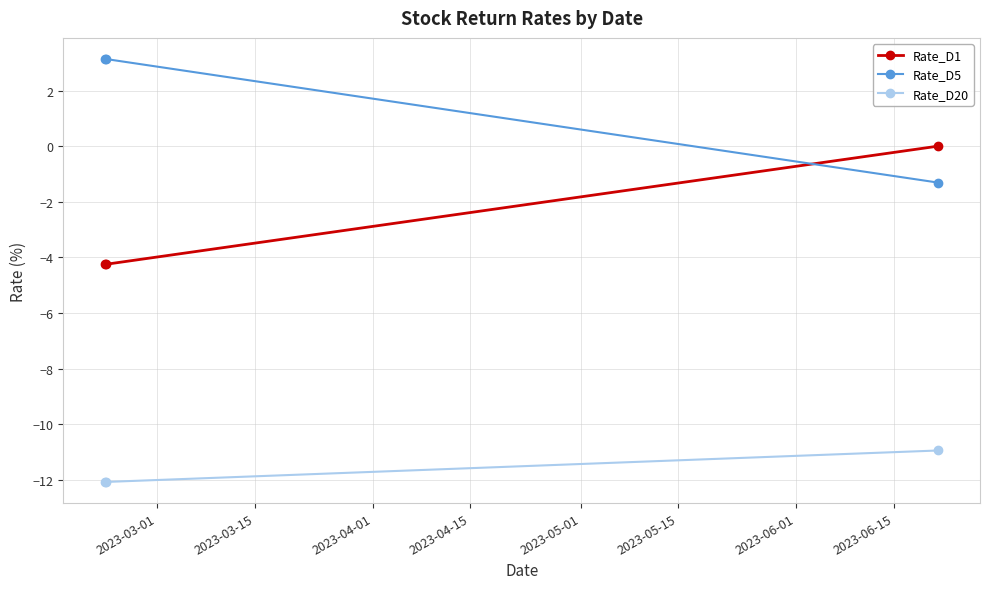

What is the maximum value for Rate_D20?

-10.9